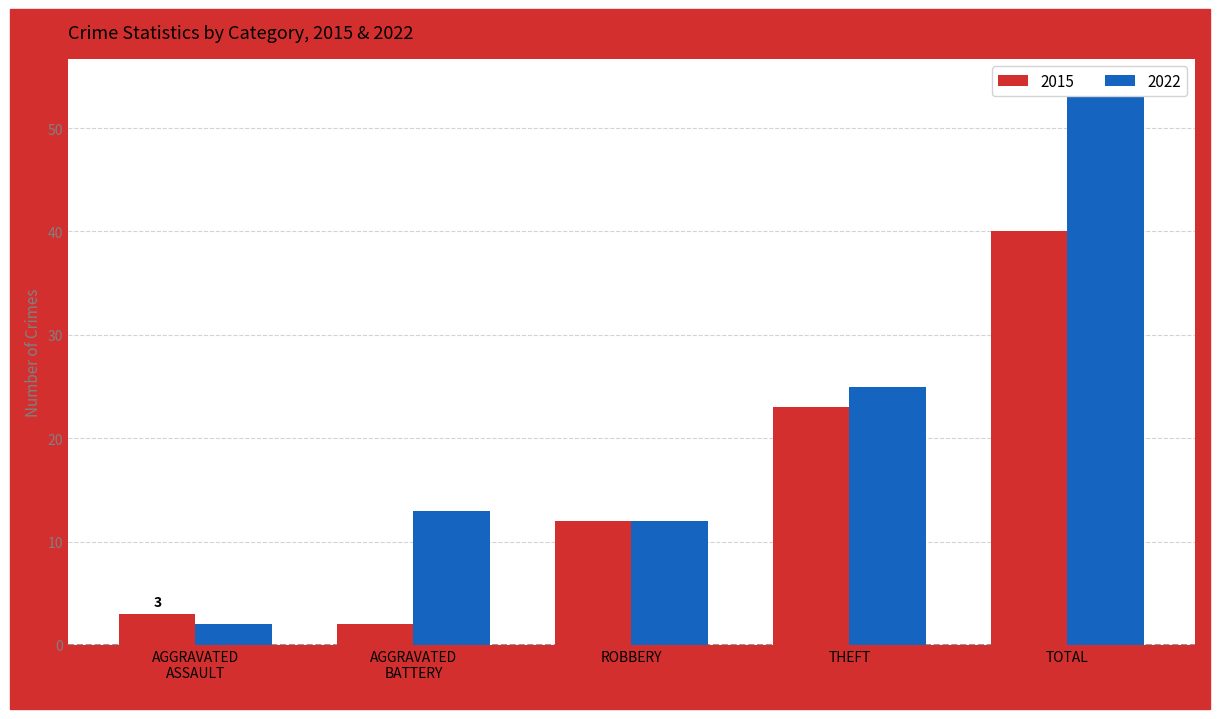

List the series in order of their peak value, lowest first.

2015, 2022